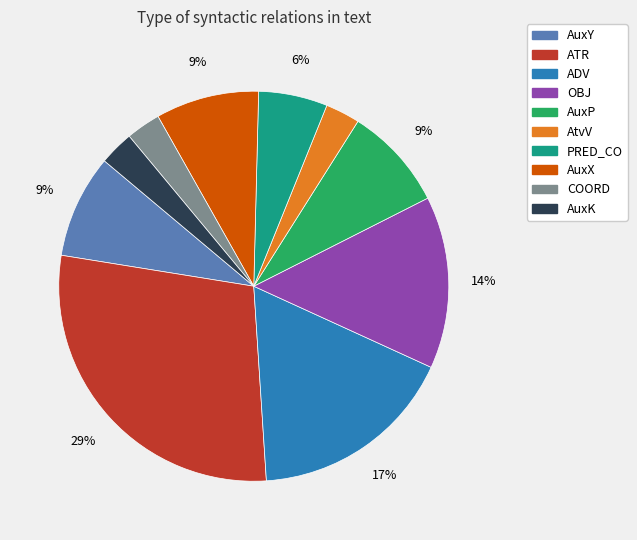

Count the number of slices in the pie.

10